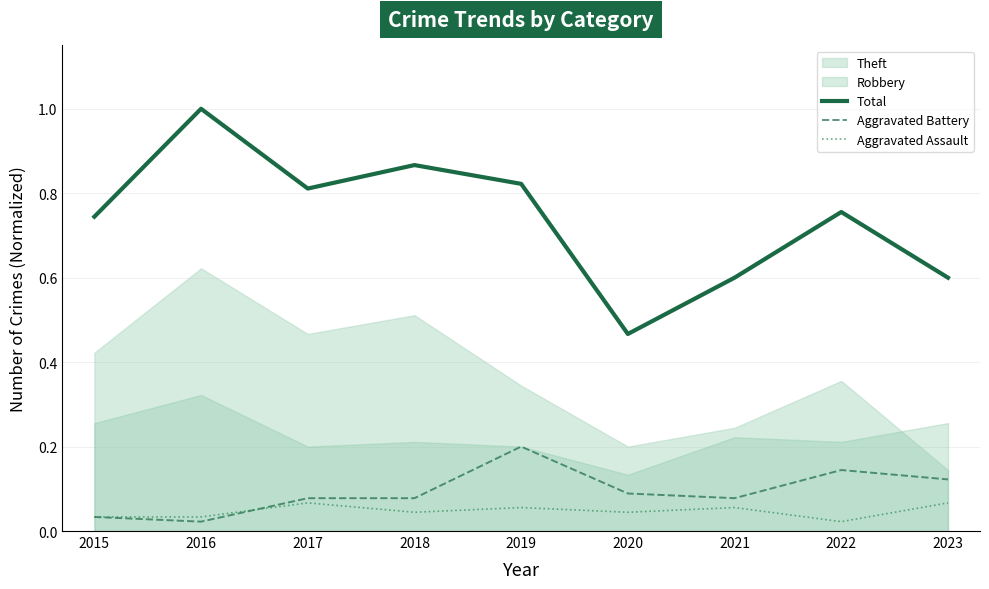

Which category has the highest value in the Total series?

2016